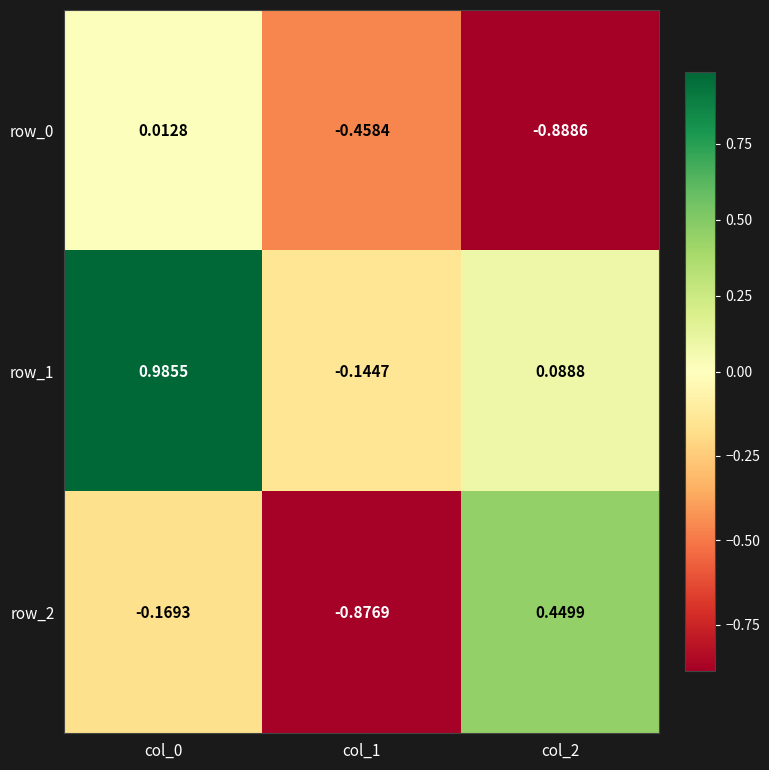

How many positive values does the row_1 series have?

2